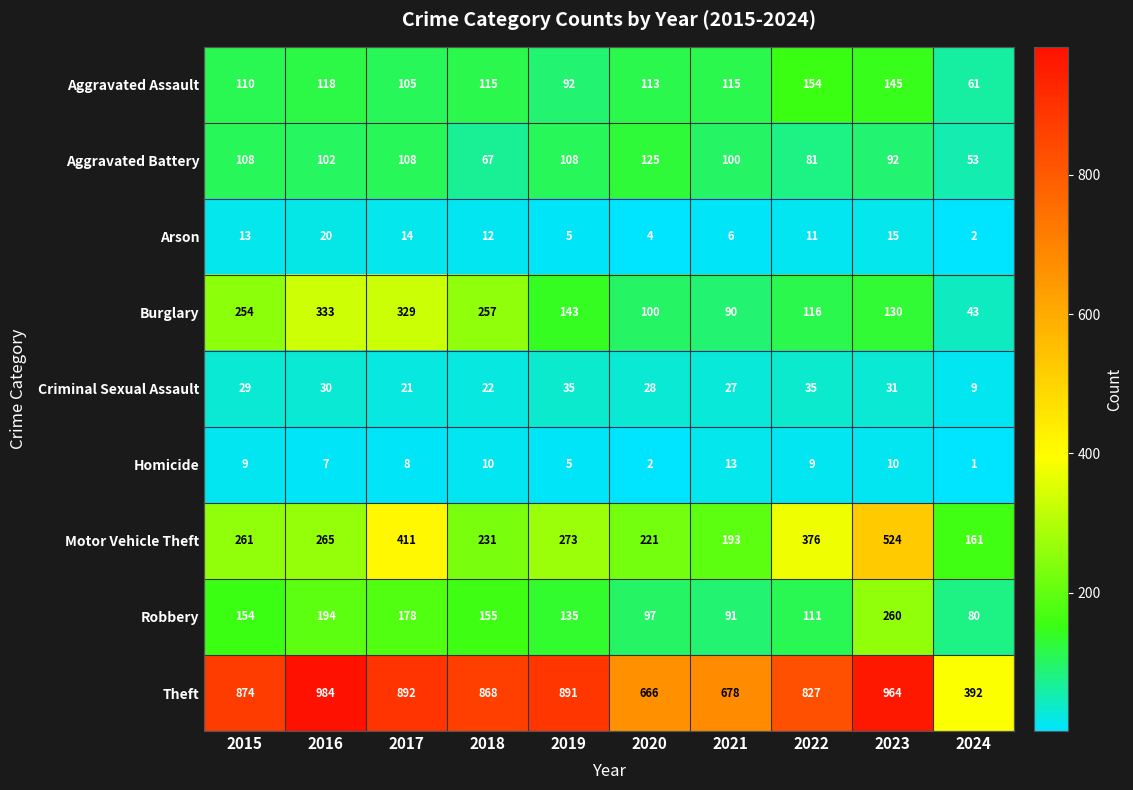

Is it true that Homicide equals 1 at 2024?

True